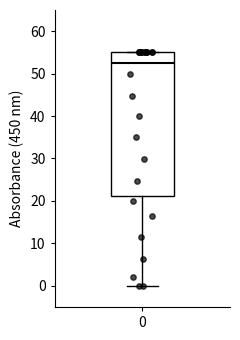

Where does the median line of the box at x = 0 sit on the y-axis? The values are not printed on the chart, so give them approximately, as read against the axis.

52